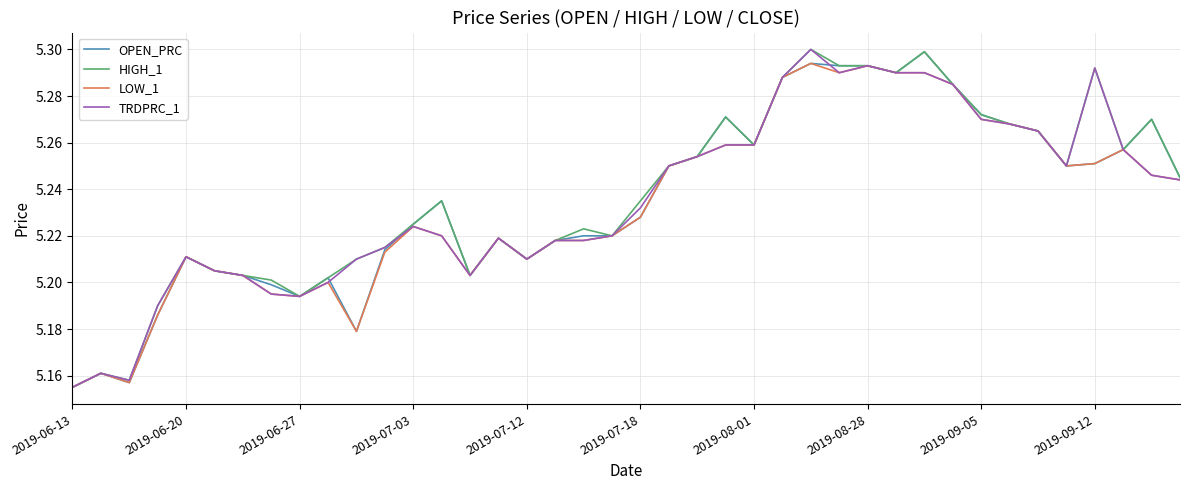

True or false: HIGH_1 has more than 0 interior local peaks.

True